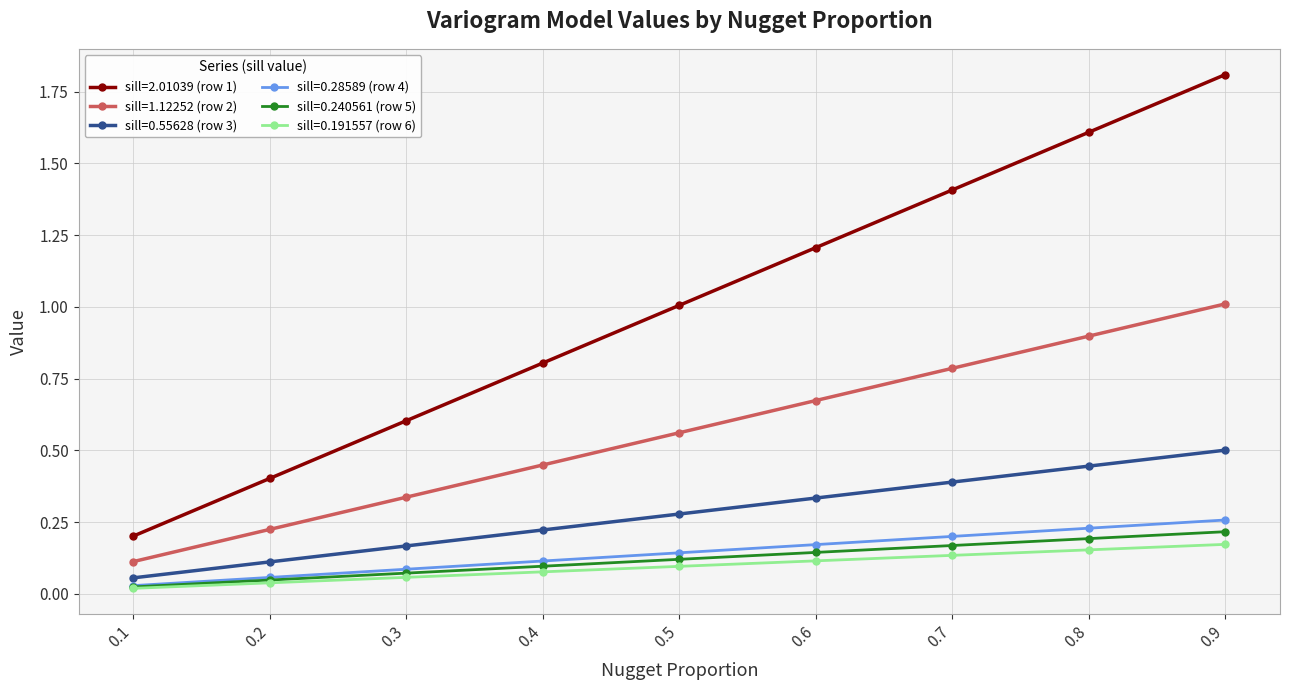

What is the total value across all series at 0.6?

2.6